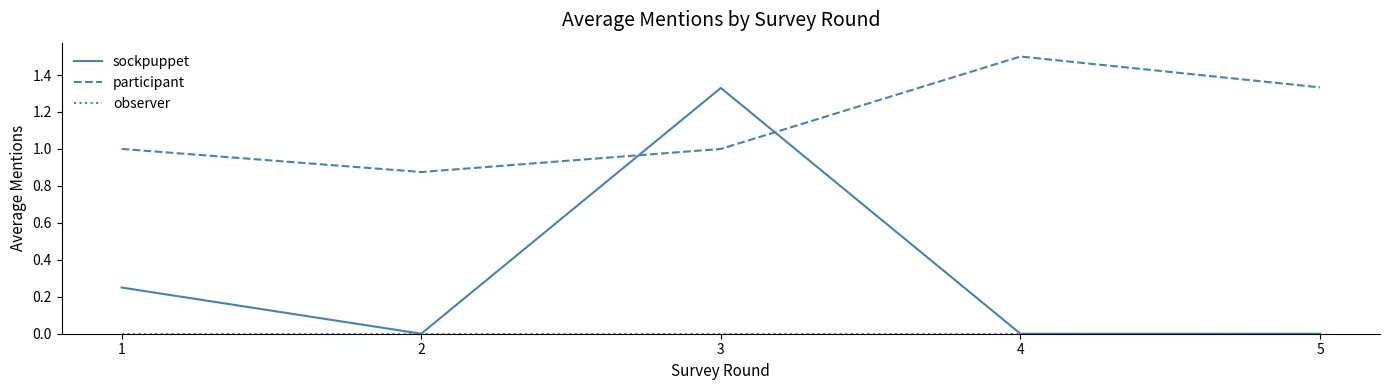

The value of participant at 5 is 1.7. True or false?

False